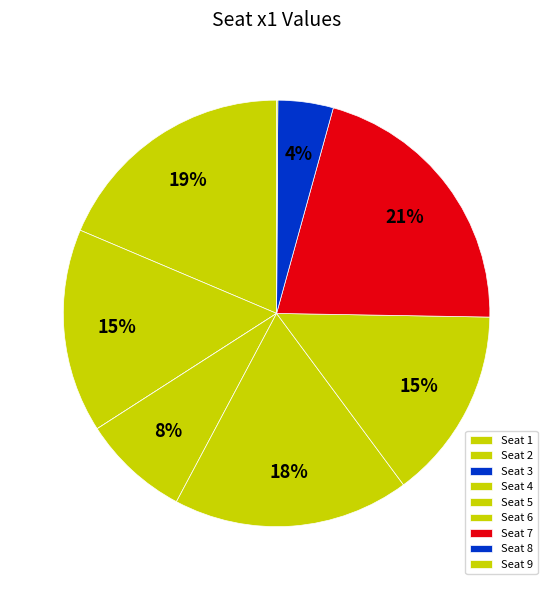

How many slices are in this pie chart?

9